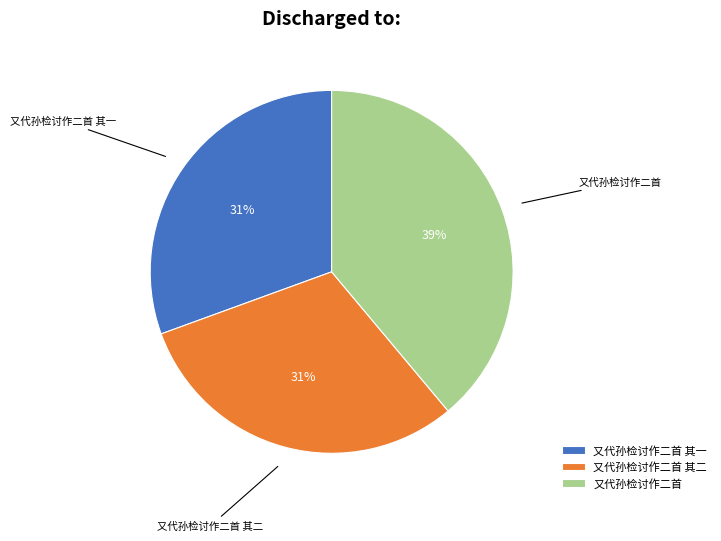

To the nearest percent, what portion does 又代孙检讨作二首 其一 represent?

31%